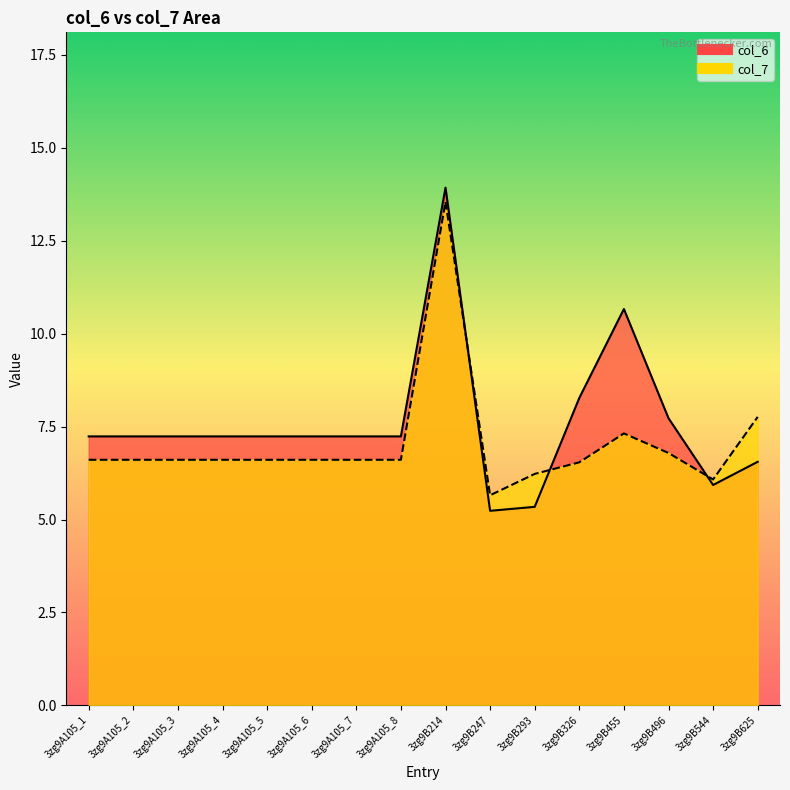

At how many categories does at least one series exceed 12?

1